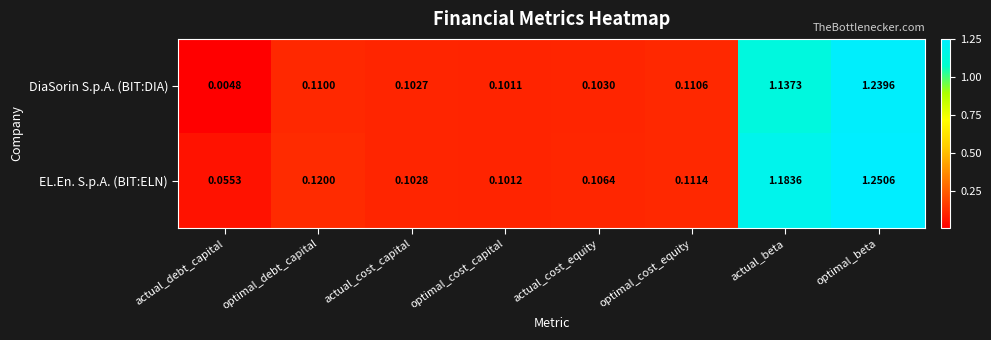

Where is EL.En. S.p.A. (BIT:ELN) nearest to the value 0?

actual_debt_capital